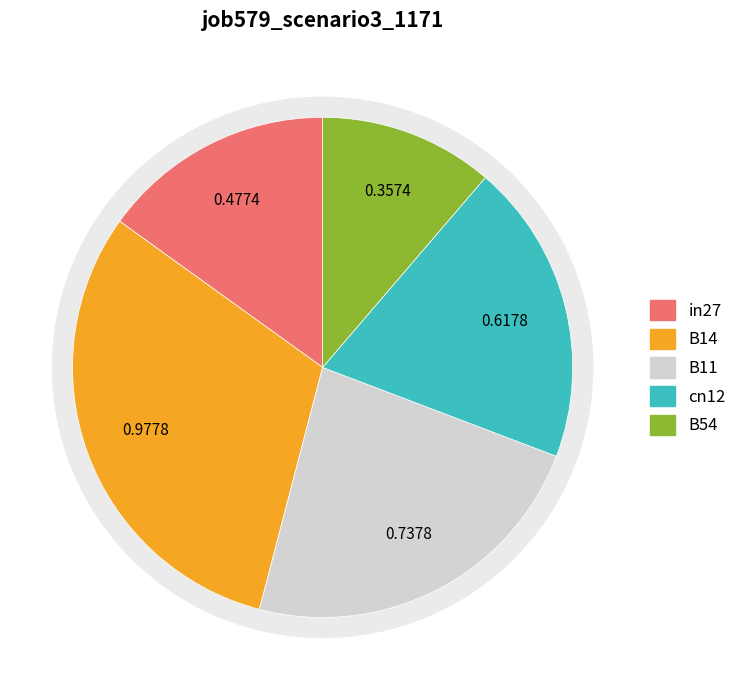

How many segments does this pie chart have?

5